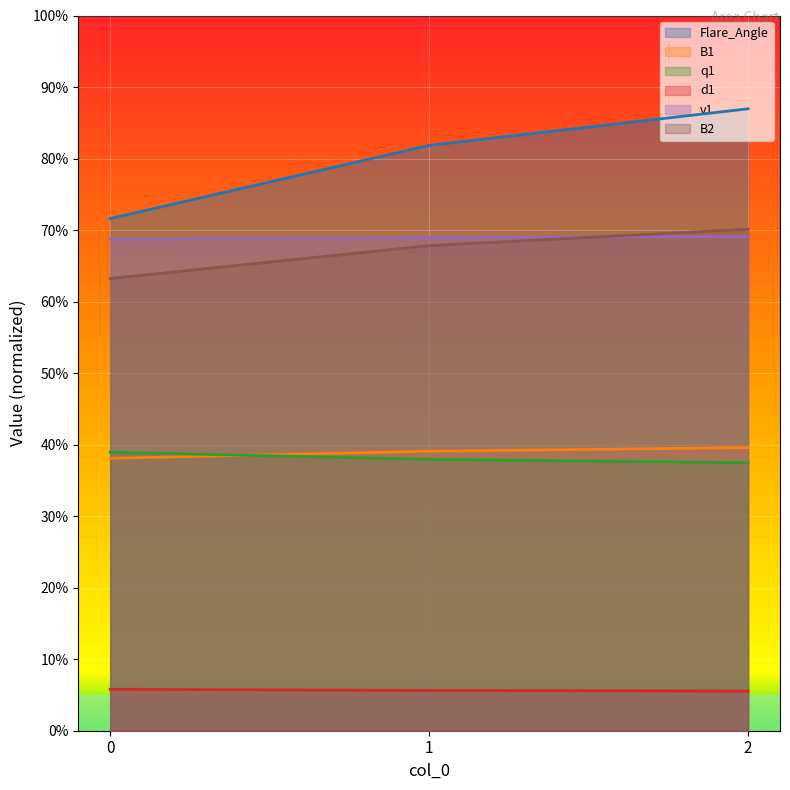

At which category is the sum across all series the highest?

2